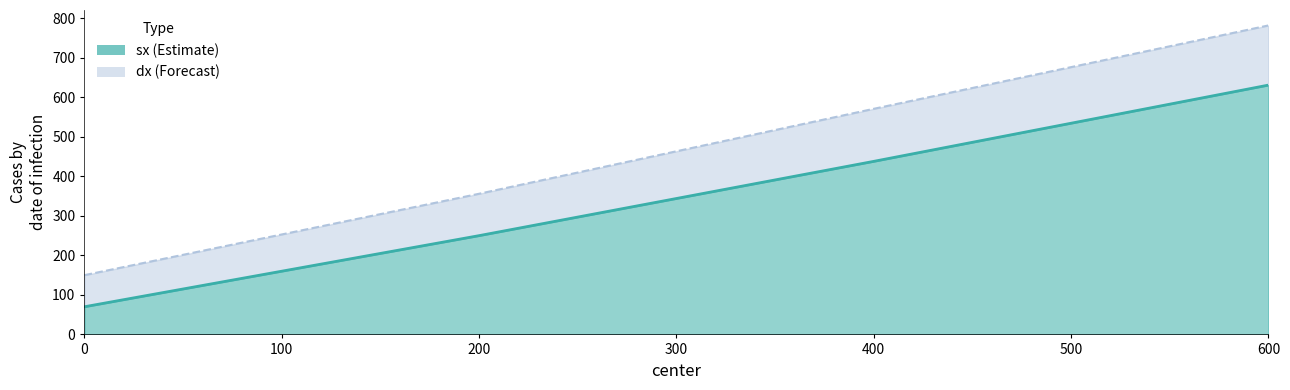

True or false: sx line and dx line intersect in this chart.

False